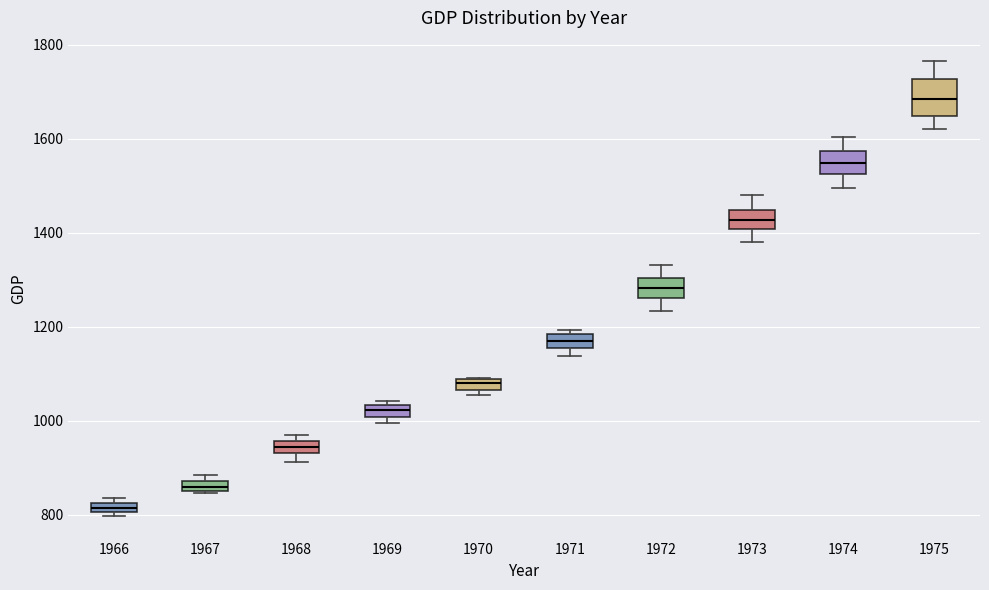

Where is the upper edge of the box at x = 1970 on the y-axis? The values are not printed on the chart, so give them approximately, as read against the axis.

1080